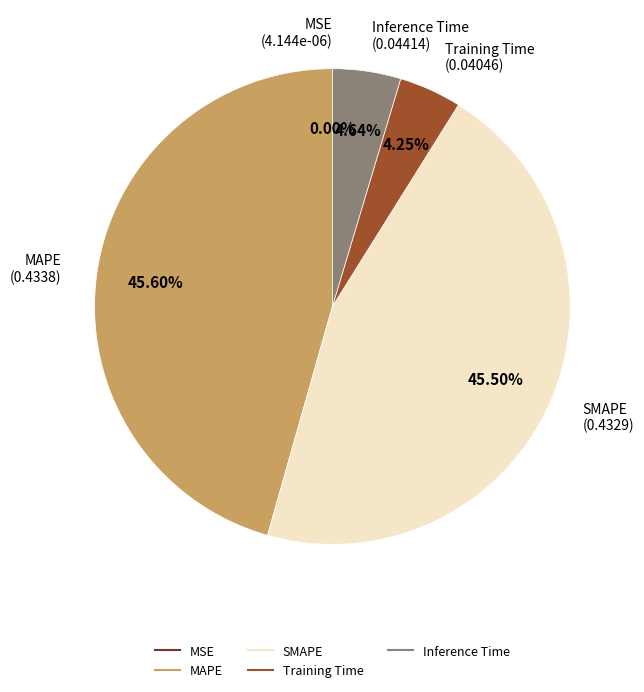

True or false: SMAPE accounts for 35% of the total.

False